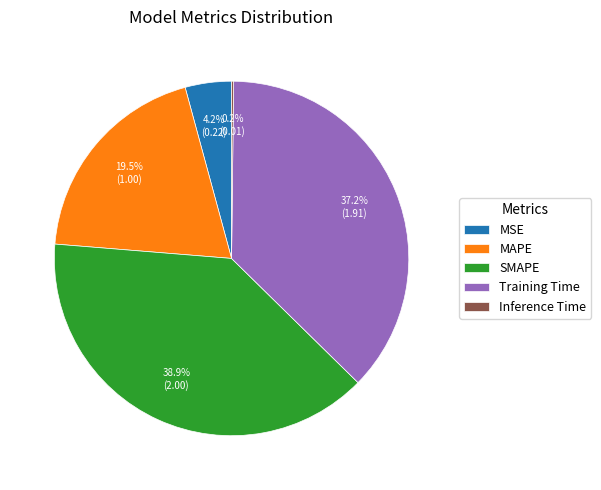

Do MSE and MAPE together represent more than half of the pie?

No